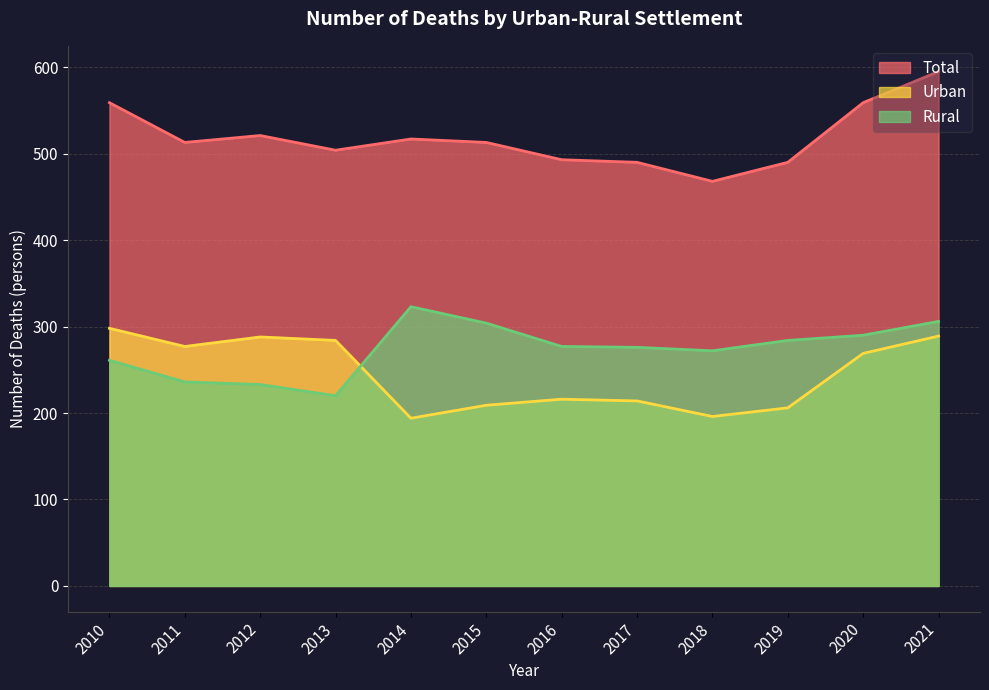

Is the value of Rural at 2014 greater than the value of Urban at 2013?

Yes